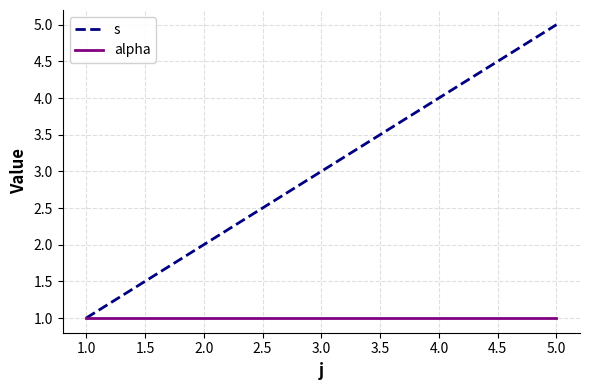

At 4.0, list the series in order from largest to smallest.

s, alpha